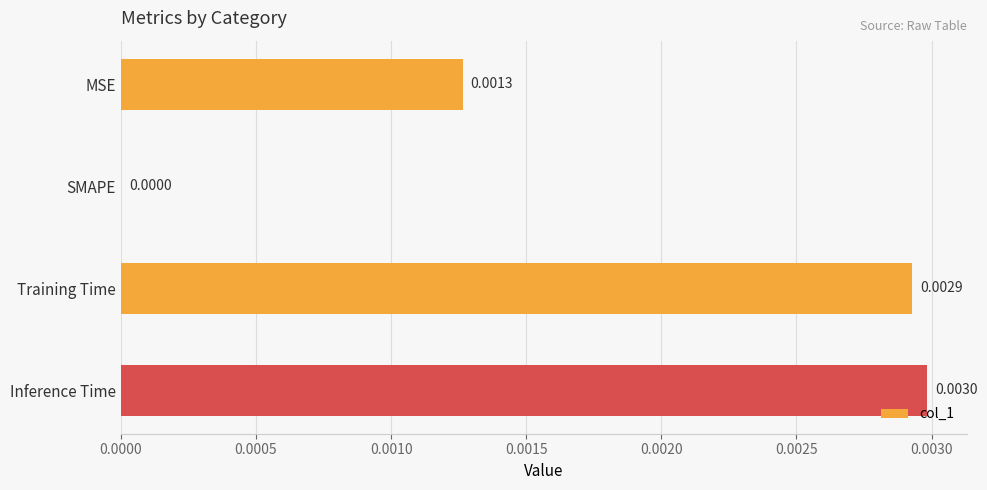

How many data points are above 0?

3